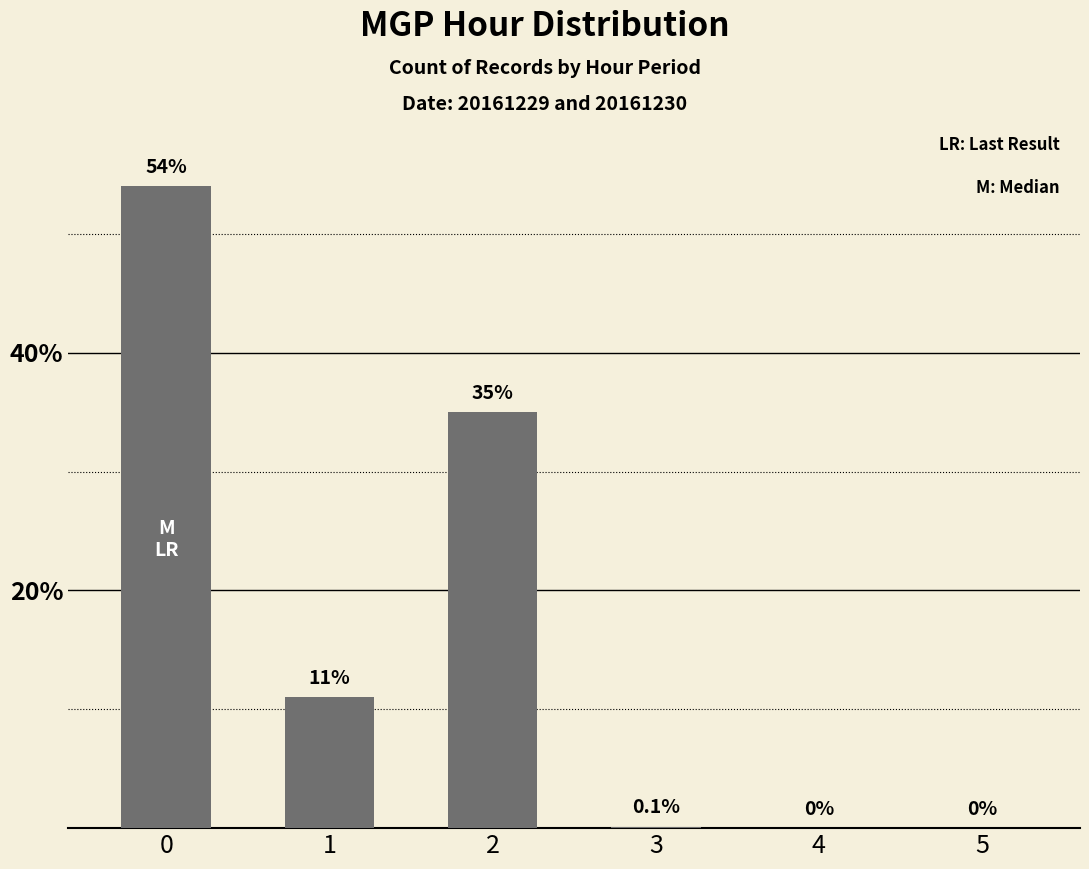

What is the greatest value displayed?

54.0